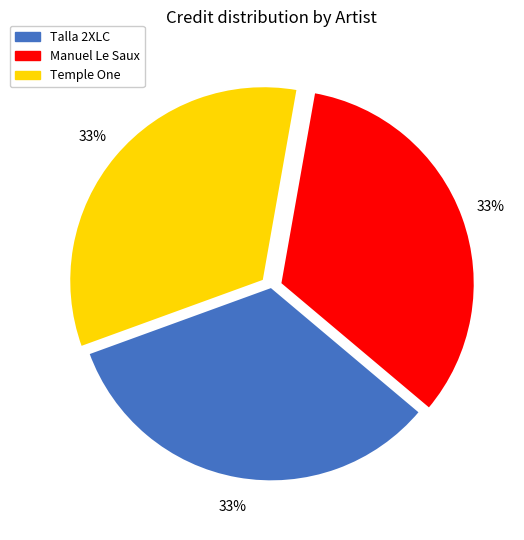

Is it true that Manuel Le Saux is 33% of the pie?

True